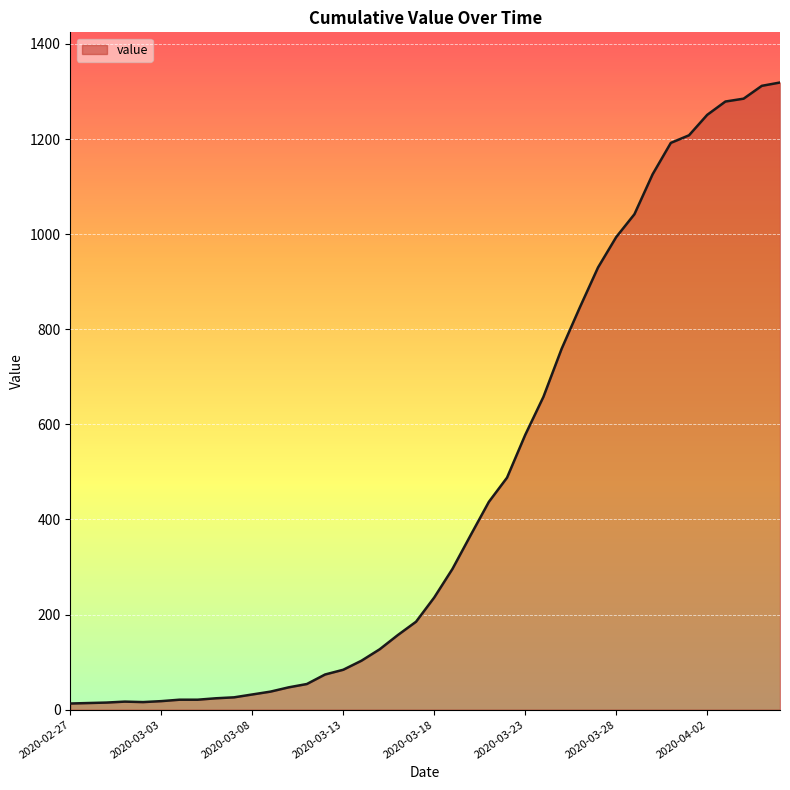

What is the difference between the maximum and minimum values?

1306